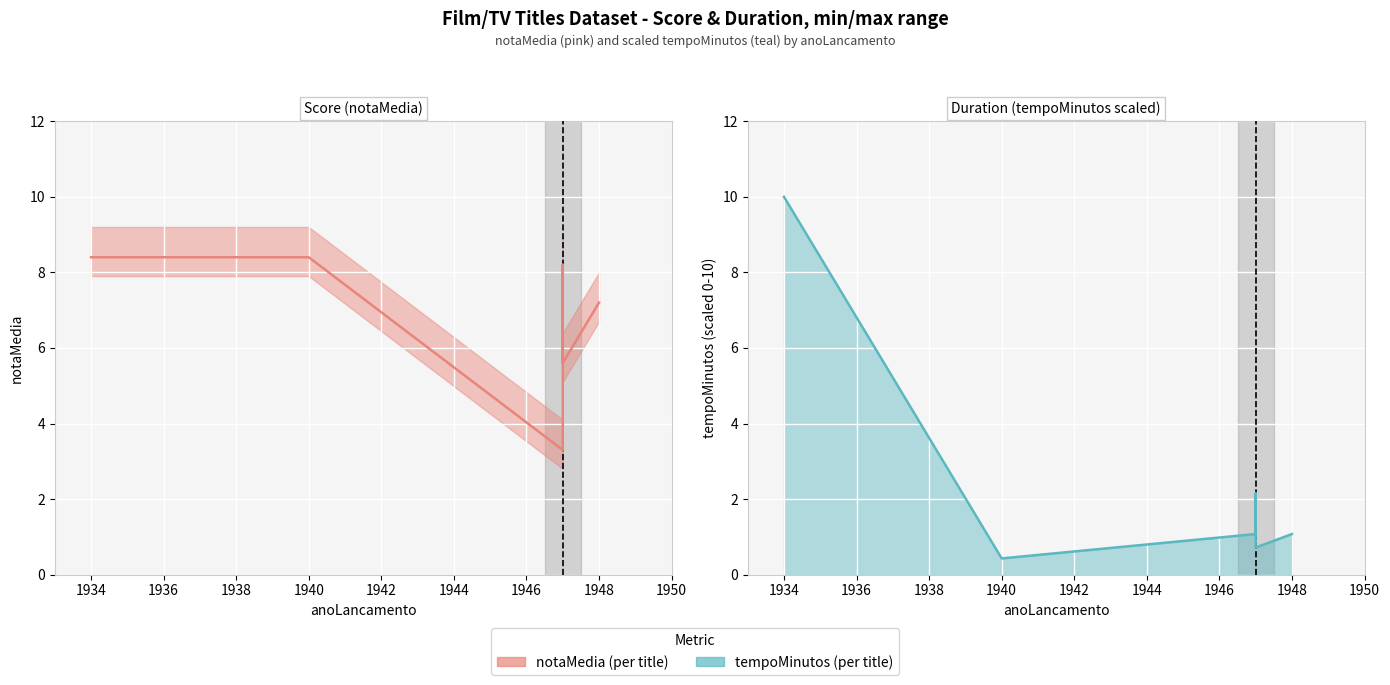

At how many categories does at least one series exceed 6?

4